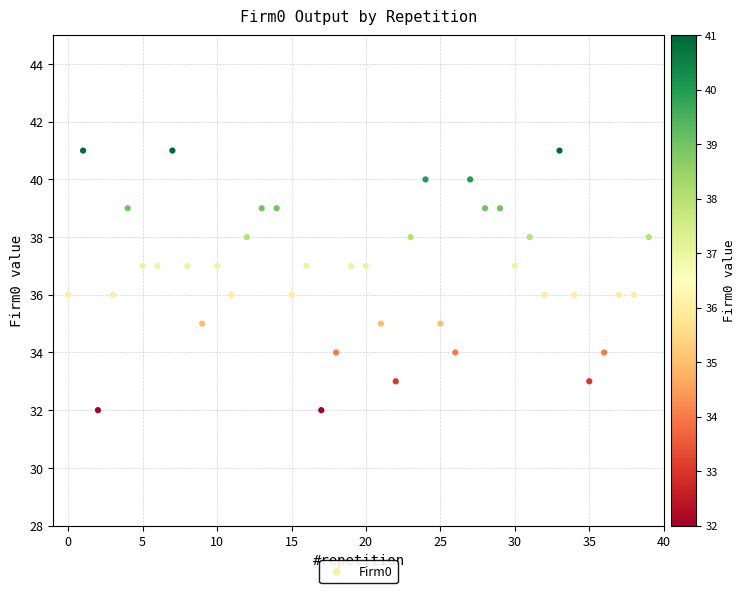

What is the range of Y values (max minus min)?

9